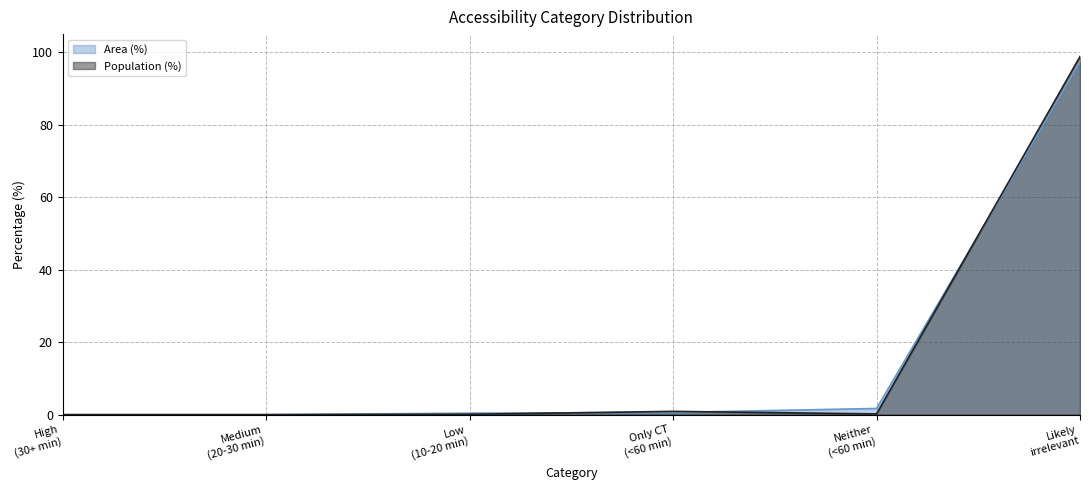

What is the maximum value for Area (%)?

97.2